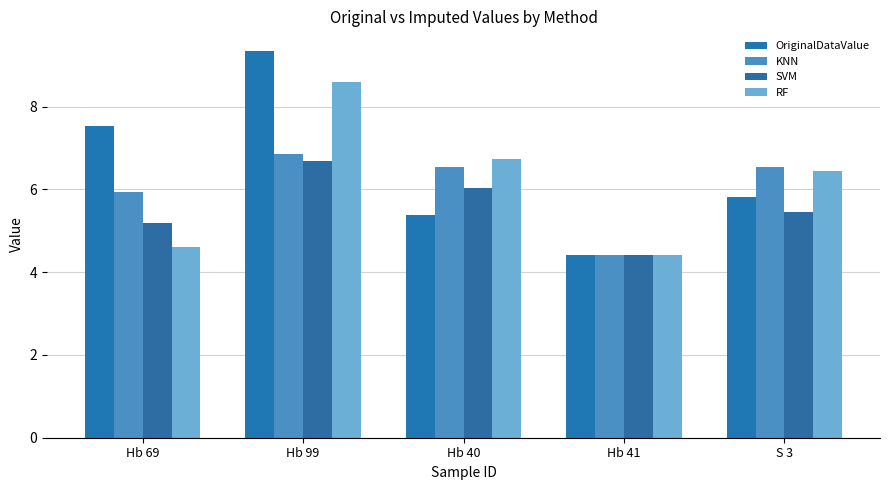

At how many categories does at least one series exceed 5?

4